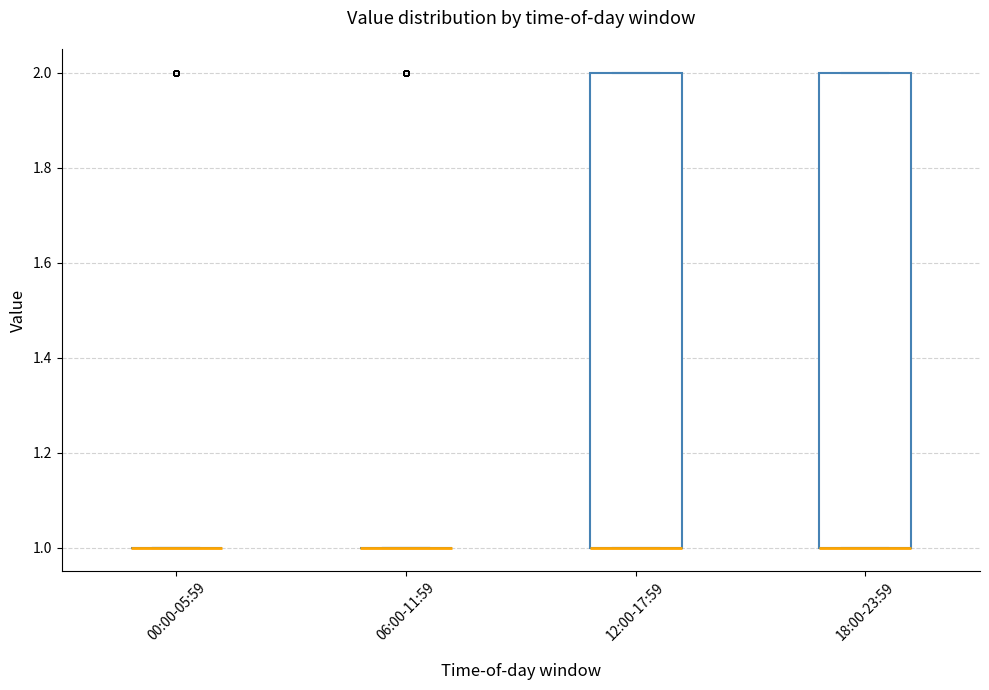

Reading left to right, read every box against the y-axis: the position of its median line, the range the box covers, and the ends of its whiskers. The values are not printed on the chart, so give them approximately, as read against the axis.

00:00-05:59: box collapsed to a line at 1, whiskers 1 to 1
06:00-11:59: box collapsed to a line at 1, whiskers 1 to 1
12:00-17:59: median 1 (drawn on the box's lower edge), box 1 to 2, whiskers 1 to 2
18:00-23:59: median 1 (drawn on the box's lower edge), box 1 to 2, whiskers 1 to 2